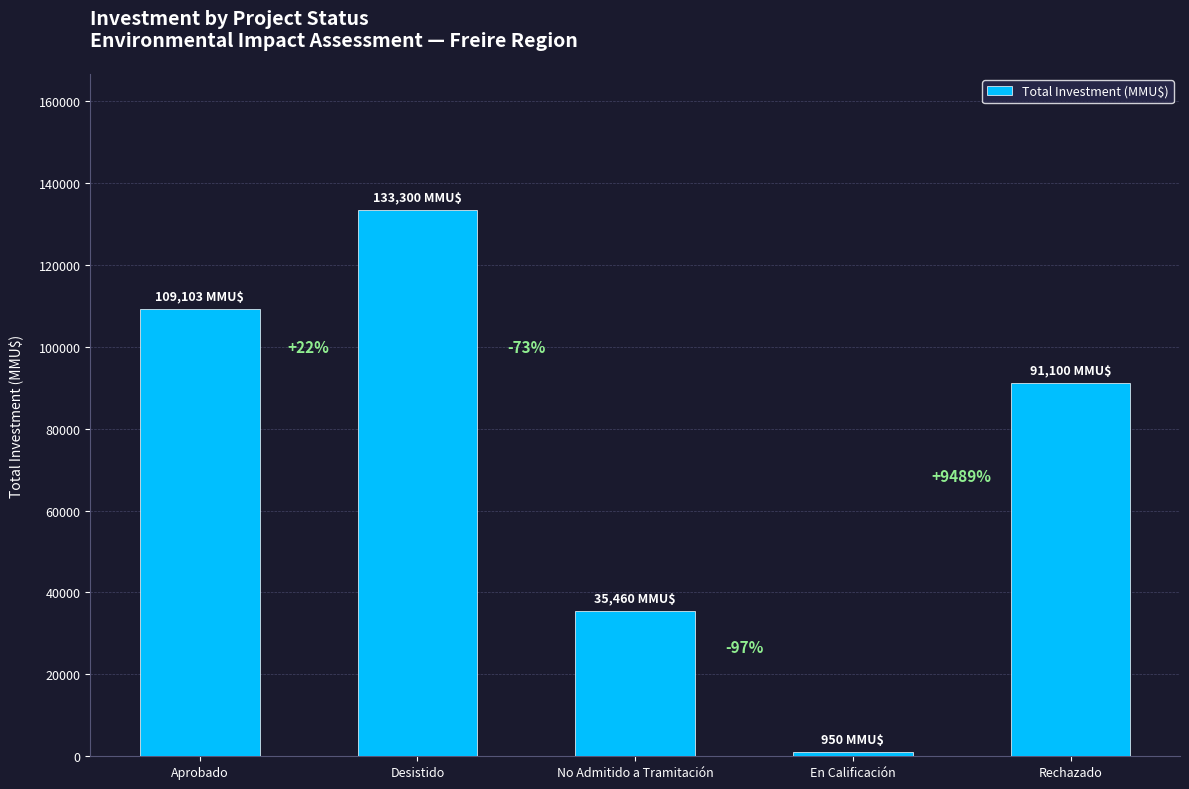

Are the bars horizontal?

No